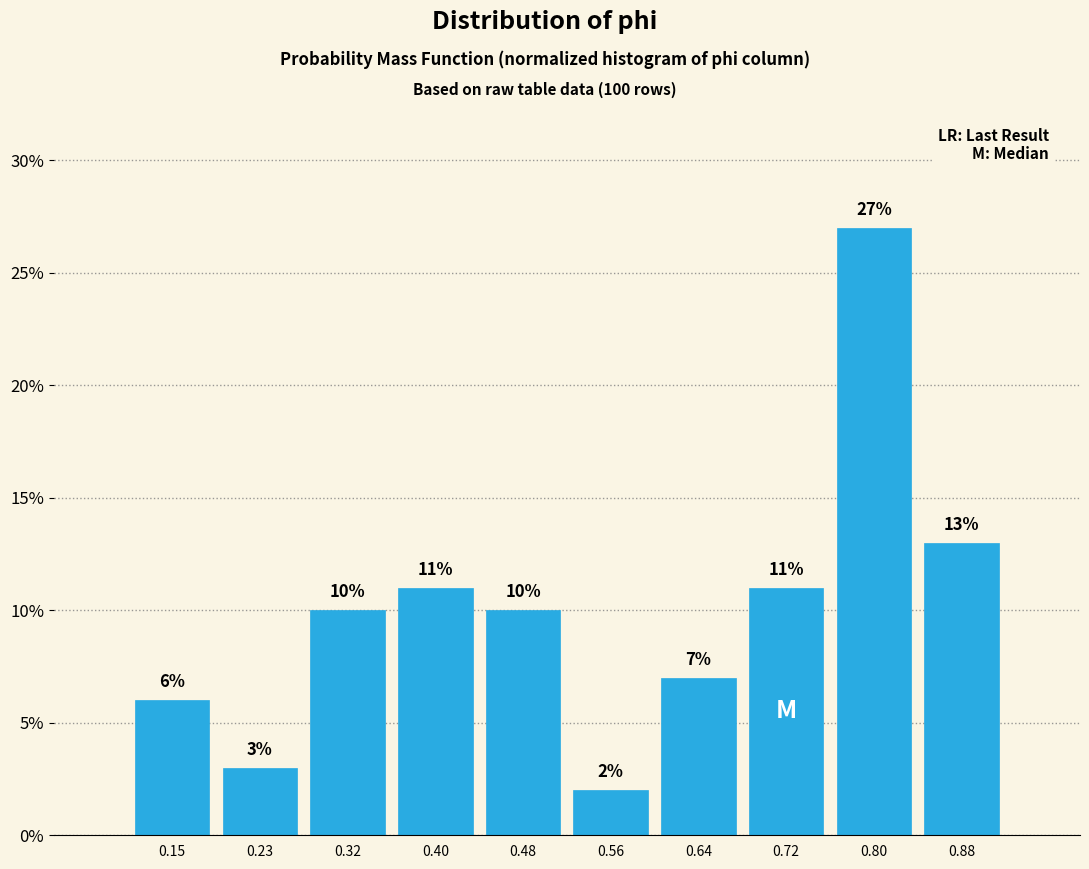

Reading left to right, list every bar in this chart as the range it spans on the x-axis followed by its height. The bar edges are not printed on the chart, so give them approximately, as read against the axis.

0.11 to 0.19: 6
0.19 to 0.27: 3
0.27 to 0.36: 10
0.36 to 0.44: 11
0.44 to 0.52: 10
0.52 to 0.60: 2
0.60 to 0.68: 7
0.68 to 0.76: 11
0.76 to 0.84: 27
0.84 to 0.92: 13